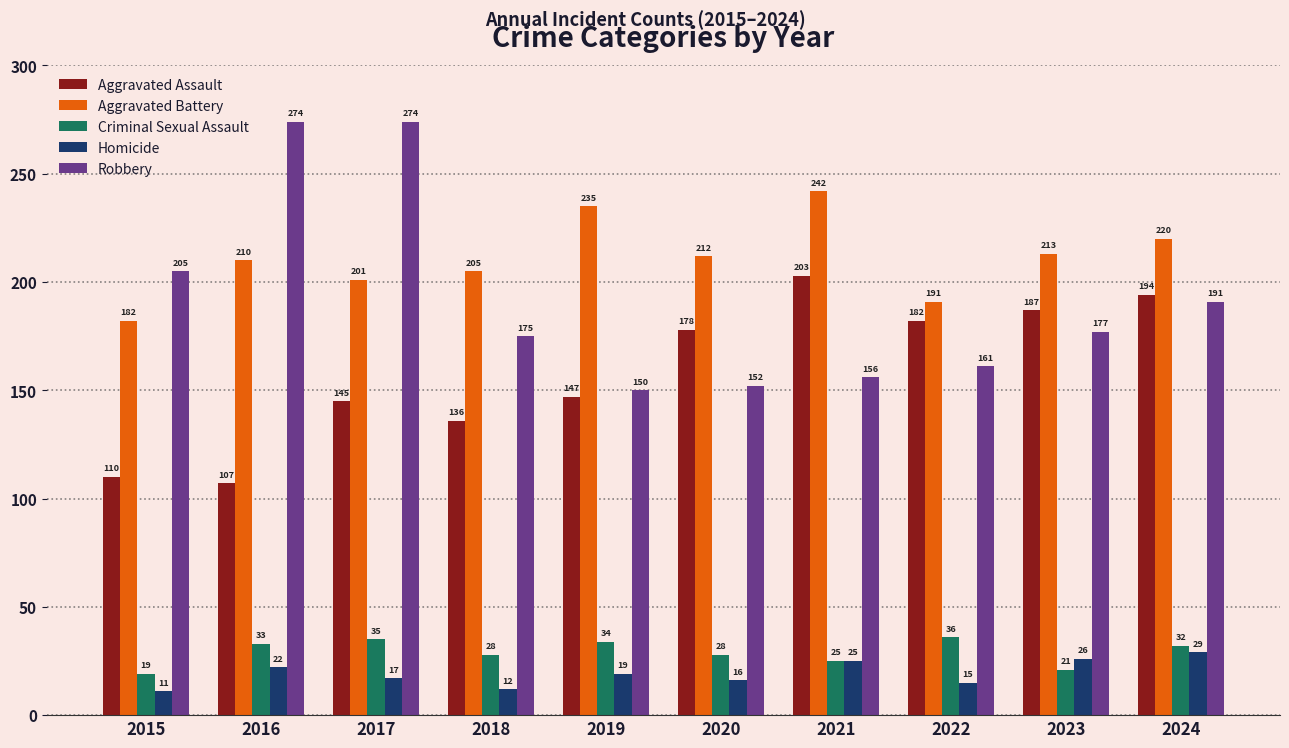

Reading right to left, transcribe all the data shown in this chart.

Aggravated Assault: 194	187	182	203	178	147	136	145	107	110
Aggravated Battery: 220	213	191	242	212	235	205	201	210	182
Criminal Sexual Assault: 32	21	36	25	28	34	28	35	33	19
Homicide: 29	26	15	25	16	19	12	17	22	11
Robbery: 191	177	161	156	152	150	175	274	274	205